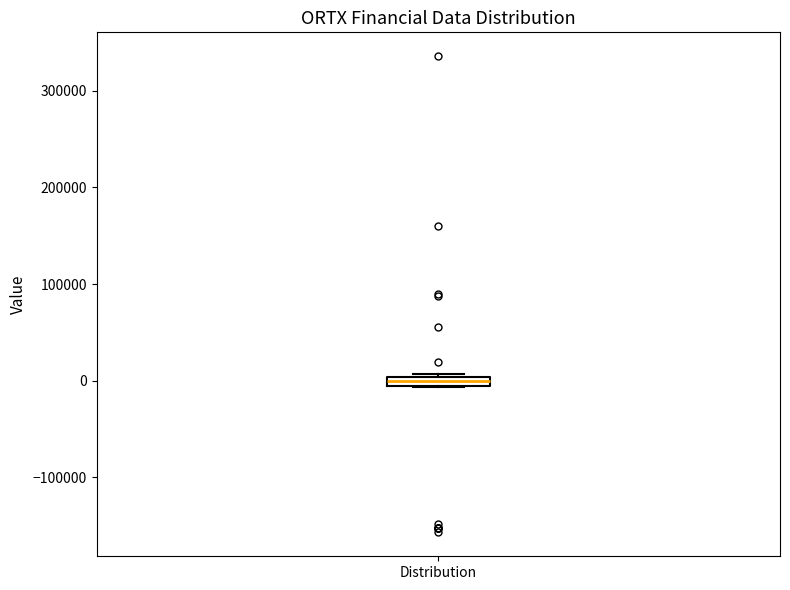

Where is the lower edge of the box for Distribution on the y-axis? The values are not printed on the chart, so give them approximately, as read against the axis.

-10000